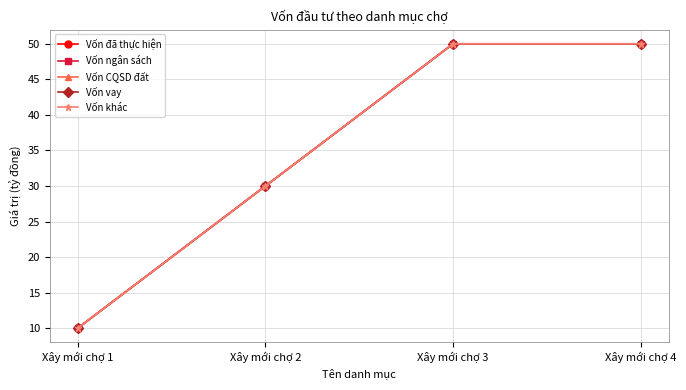

True or false: Vốn khác has a value of 50 at Xây mới chợ 3.

True